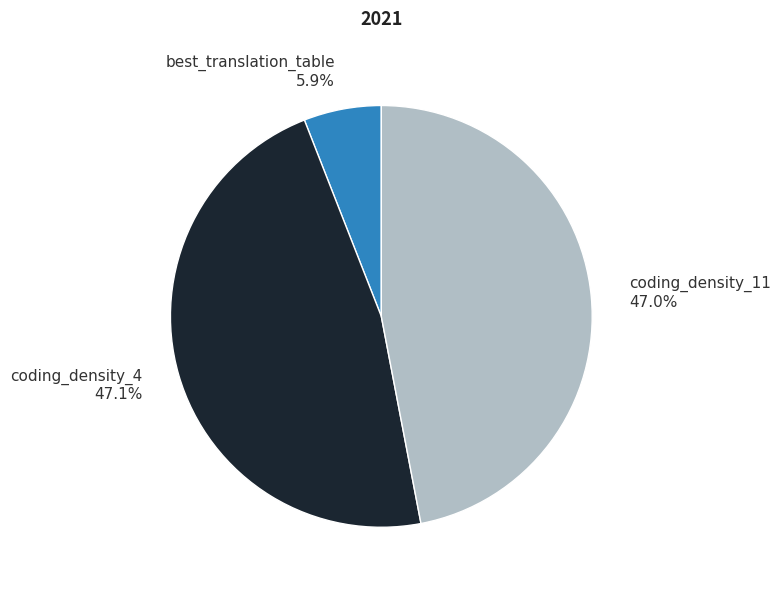

What is the total percentage of best_translation_table 5.9% and coding_density_4 47.1%?

53.0%